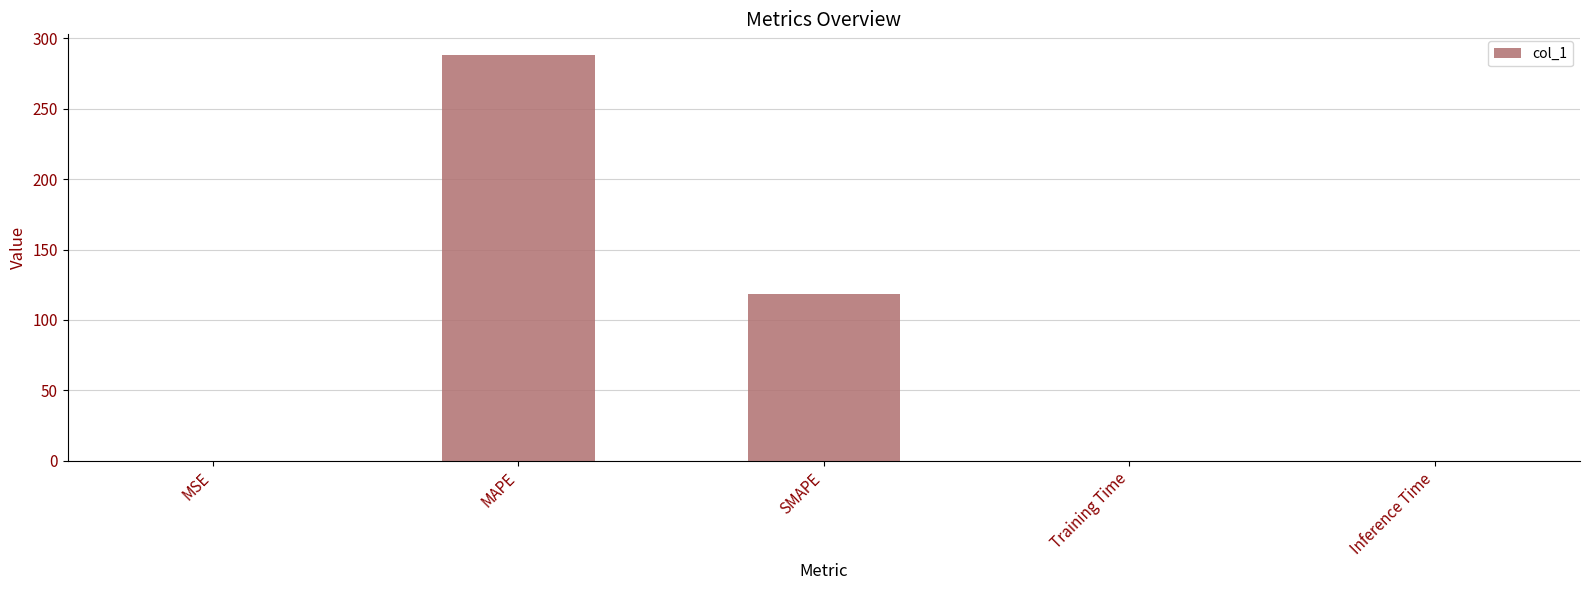

Is it true that the value at Training Time is 0.1?

True